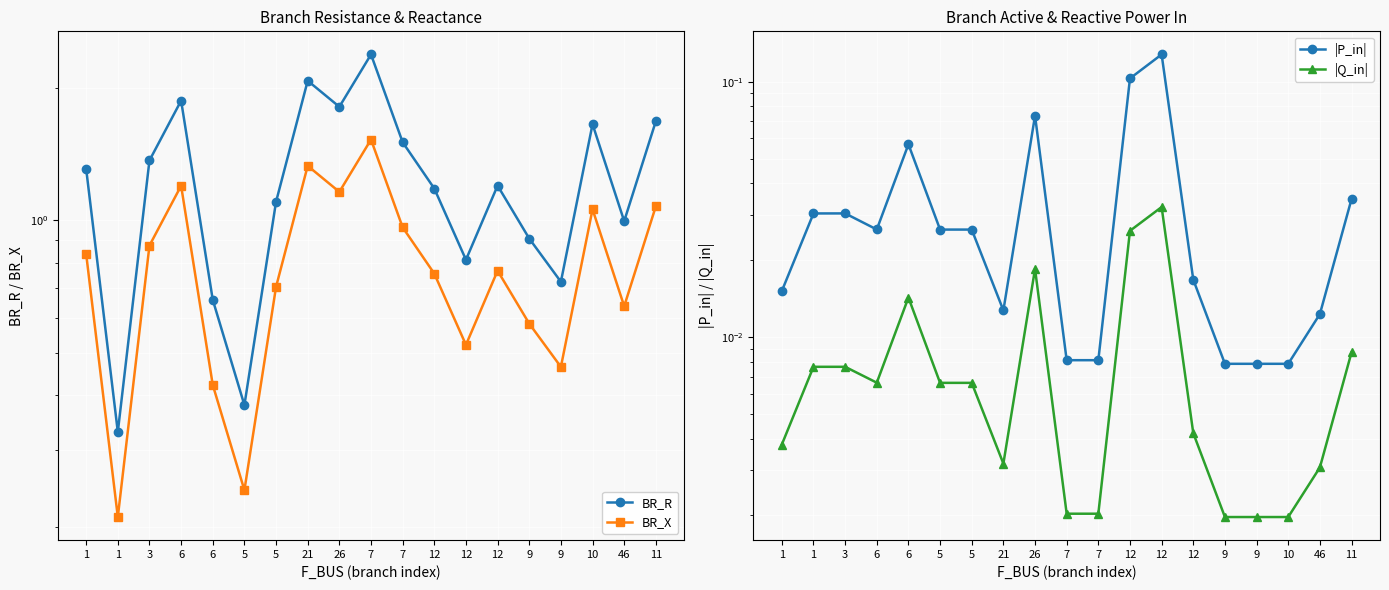

The BR_X series shows 1.1 at 10. True or false?

True